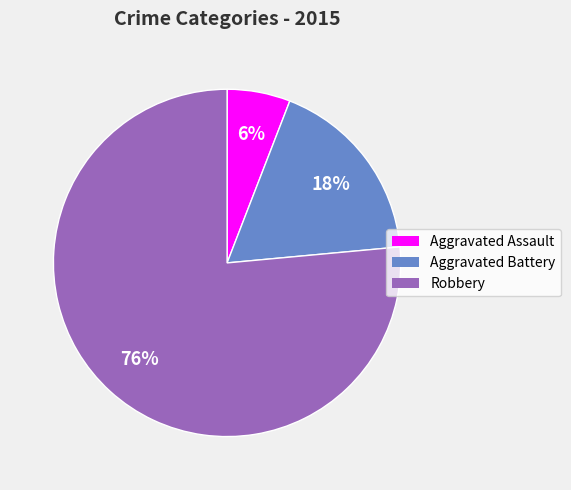

Which category accounts for the majority?

Robbery